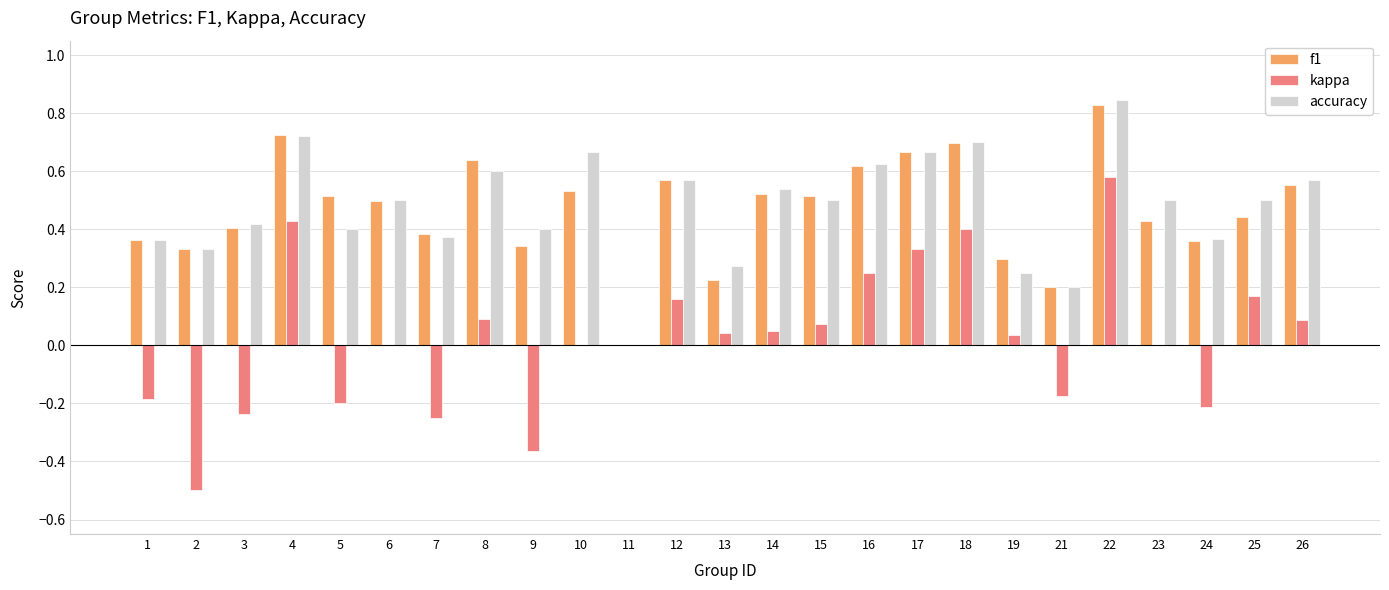

The kappa series shows -0.1 at 1. True or false?

False